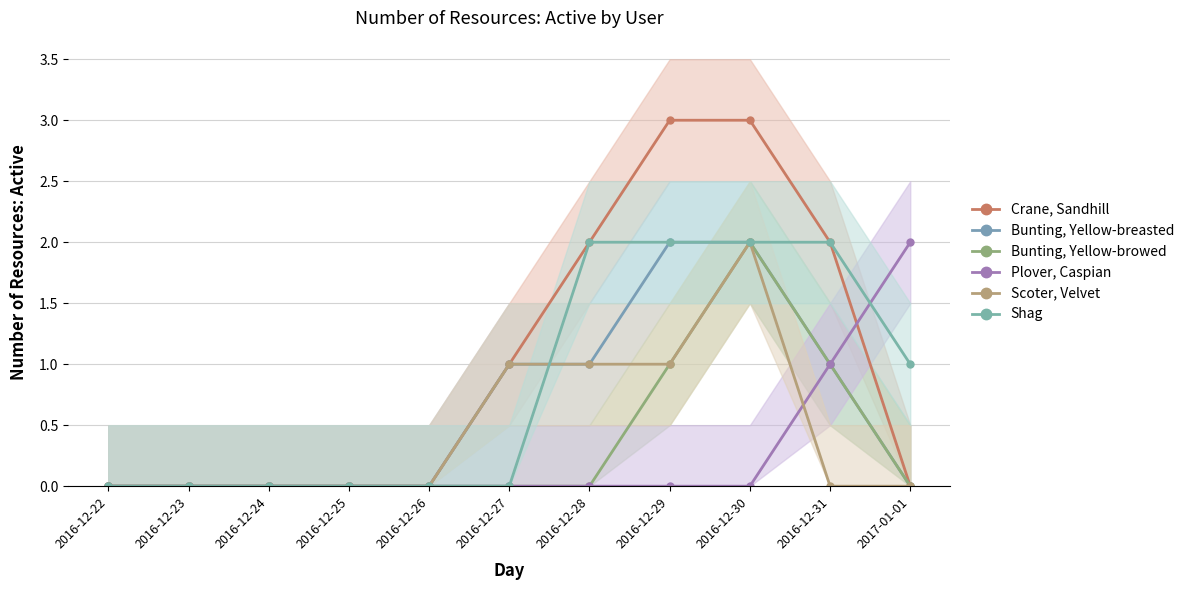

The Bunting, Yellow-browed series shows 0 at 2016-12-22. True or false?

True